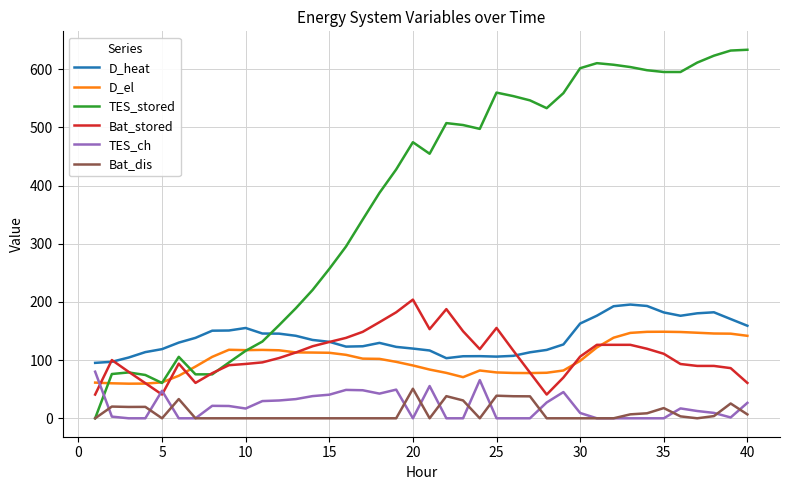

Which series has the largest total across all categories?

TES_stored